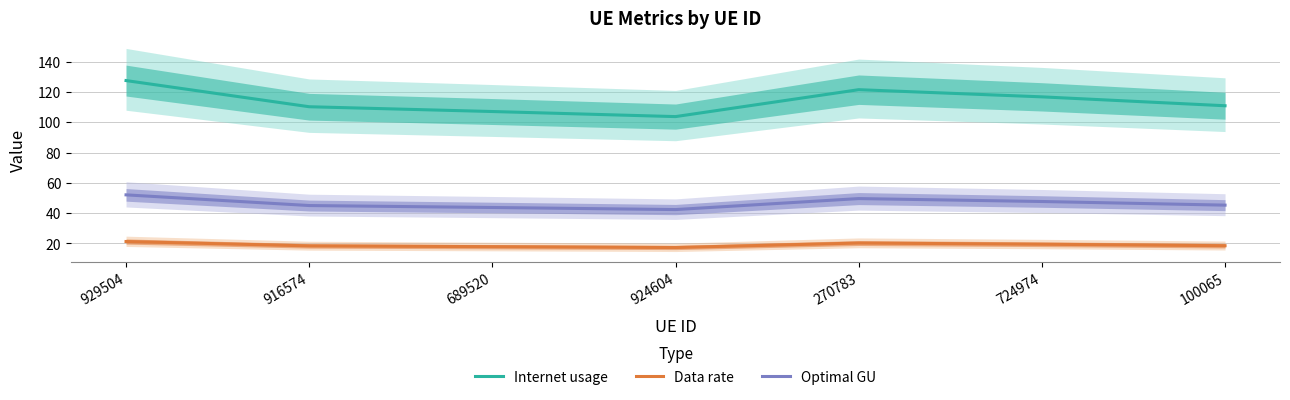

What is the lowest value of the Data rate series?

17.3